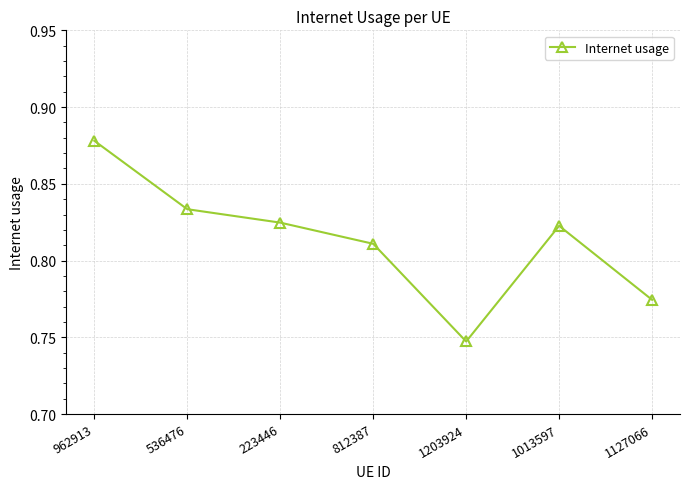

At which category does the chart reach its minimum across all series?

1203924